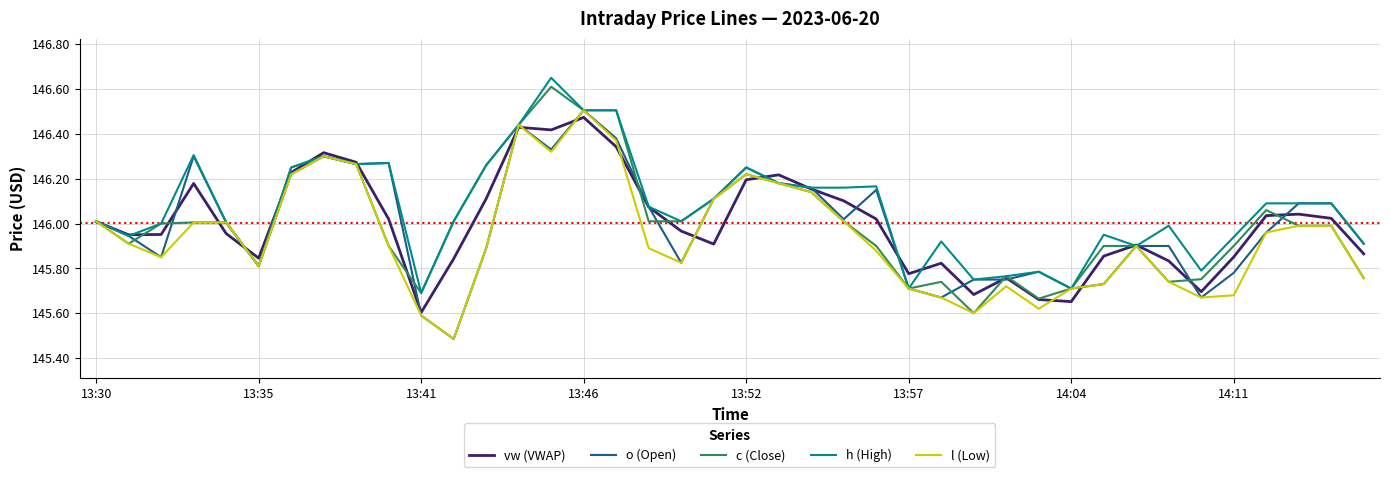

What is the highest value of the c (Close) series?

146.6